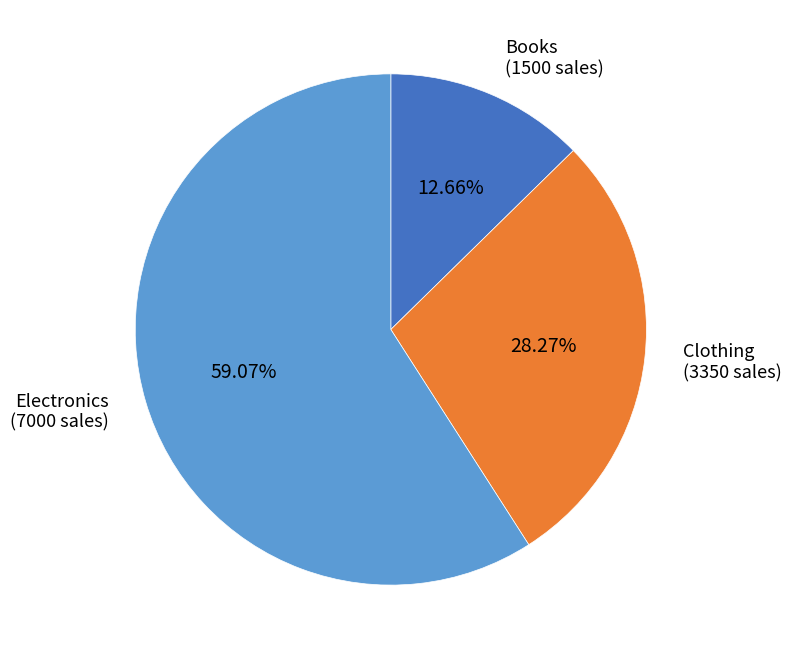

What percentage is NOT represented by Electronics?

40.9%